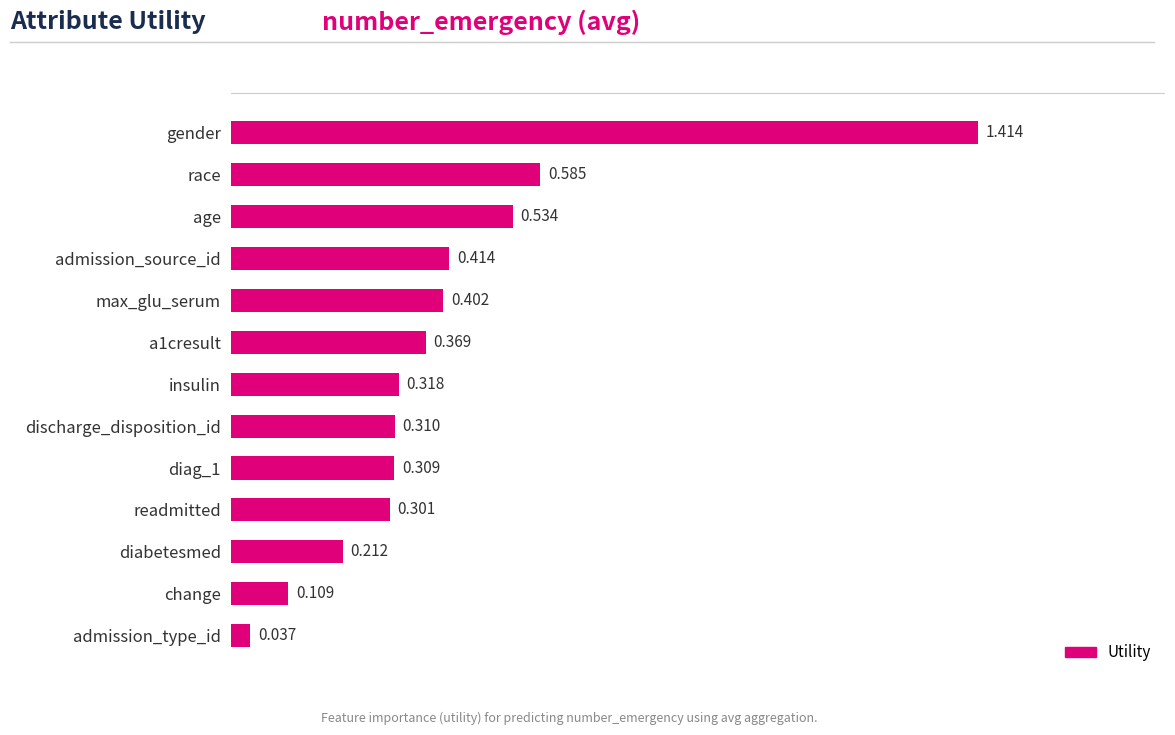

How many bars are there in total?

13